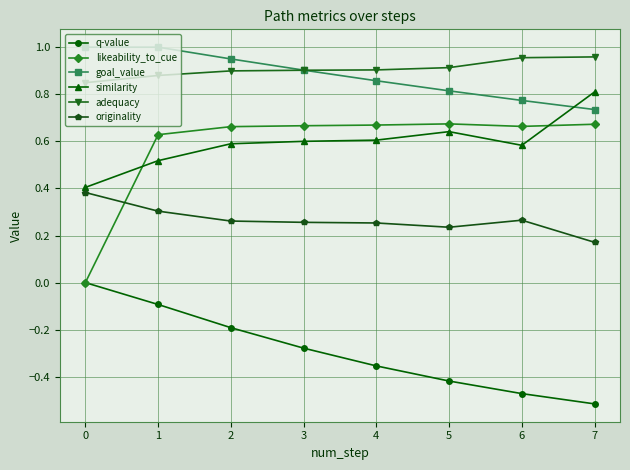

True or false: q-value has a value of -0.1 at 3.

False